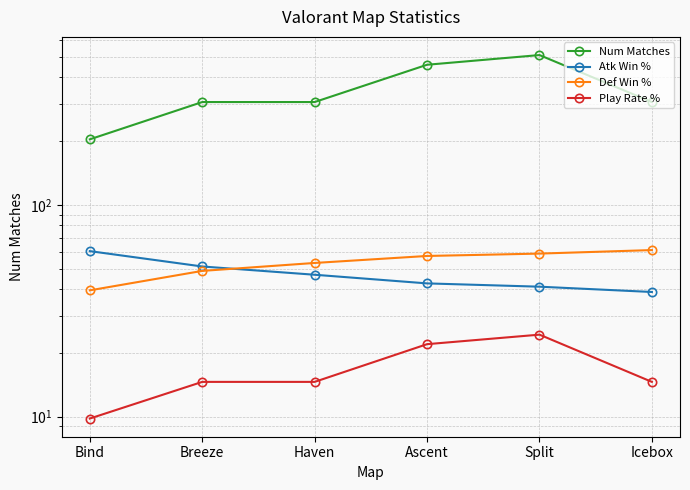

True or false: Play Rate % and Num Matches intersect in this chart.

False